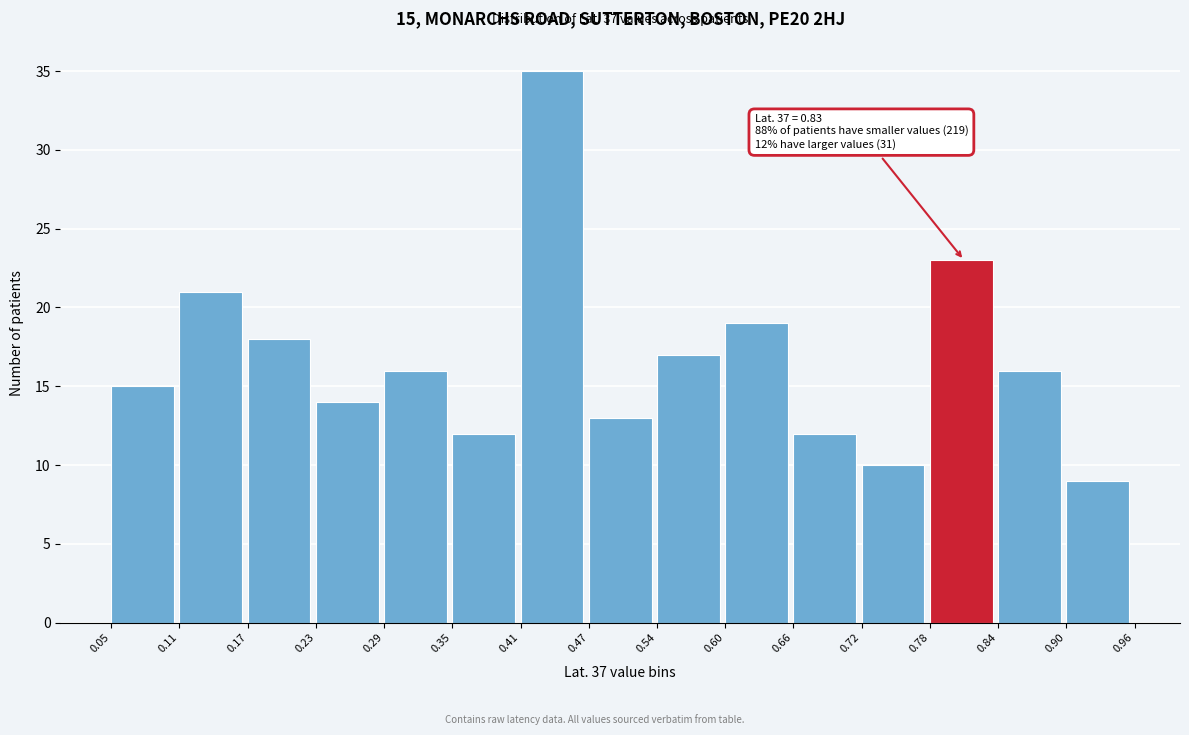

Which range on the x-axis has the tallest bar?

0.41 to 0.47